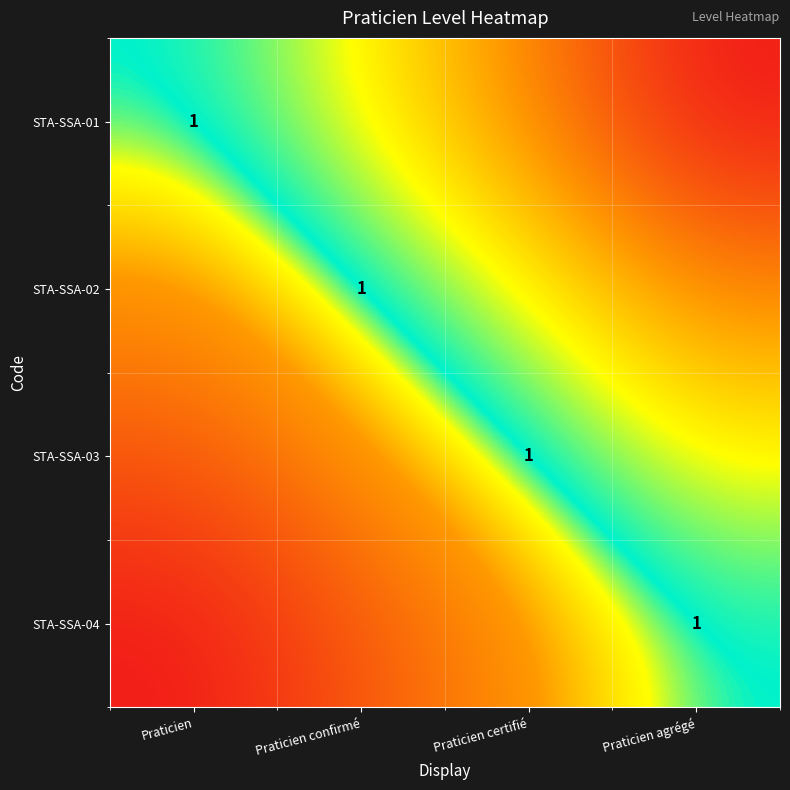

What is the average value of the STA-SSA-02 series?

0.2